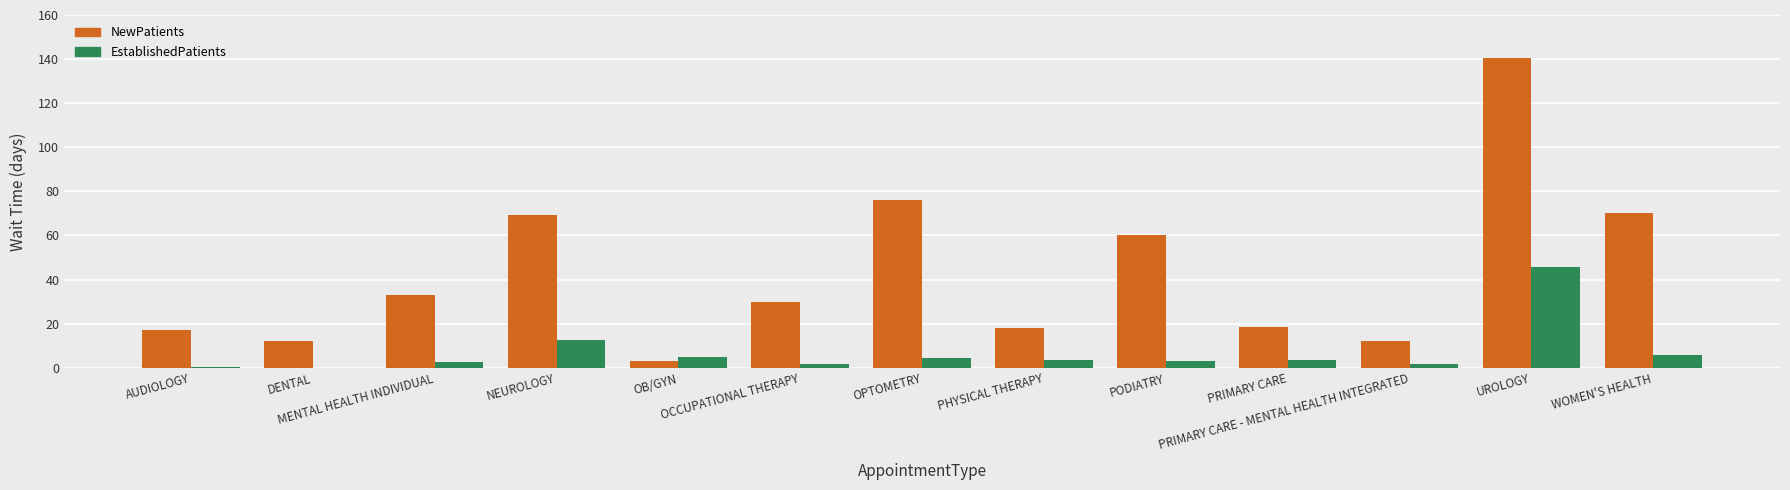

Which category has the highest value in the NewPatients series?

UROLOGY